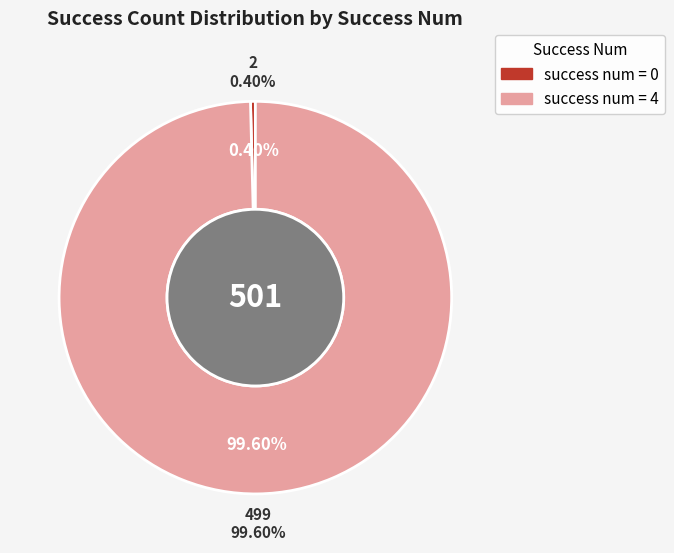

Rank the categories by value from lowest to highest.

0, 4